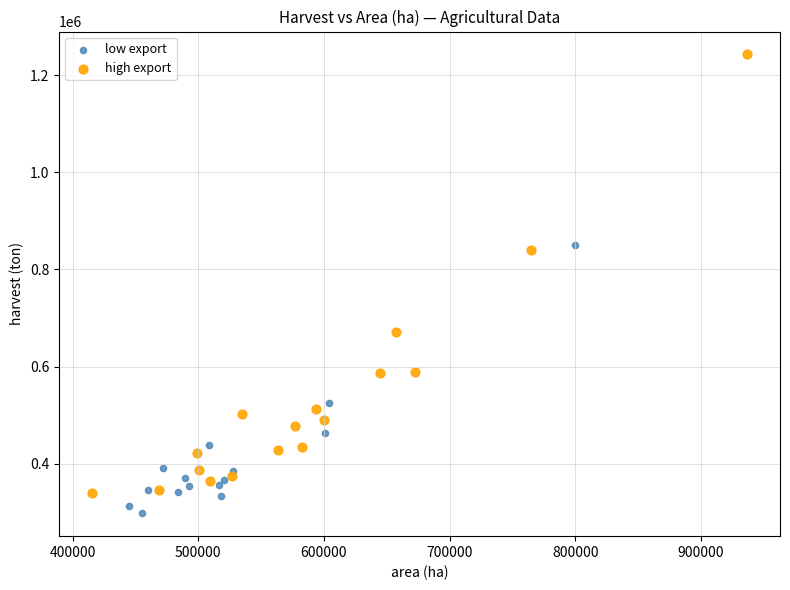

Which series has the widest spread of Y values?

high export